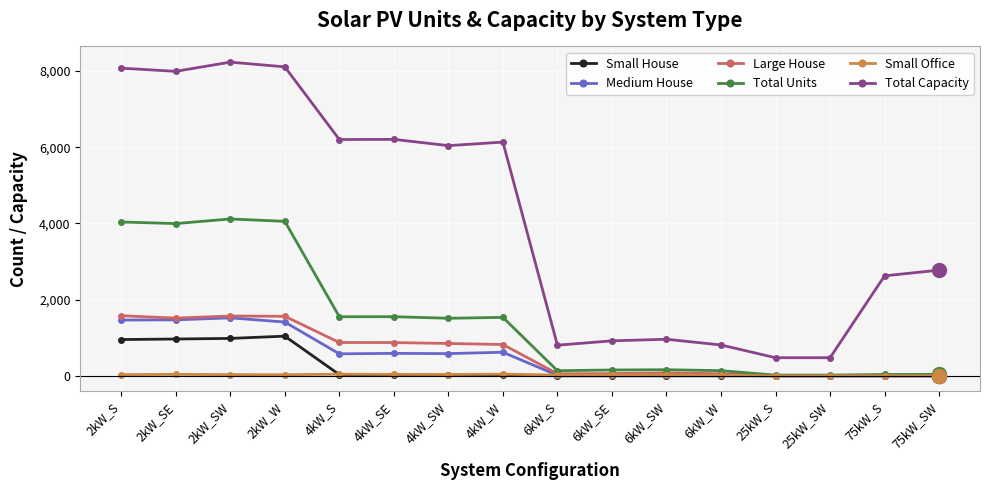

Between 4kW_W and 75kW_SW, which series saw the biggest shift?

Total Capacity